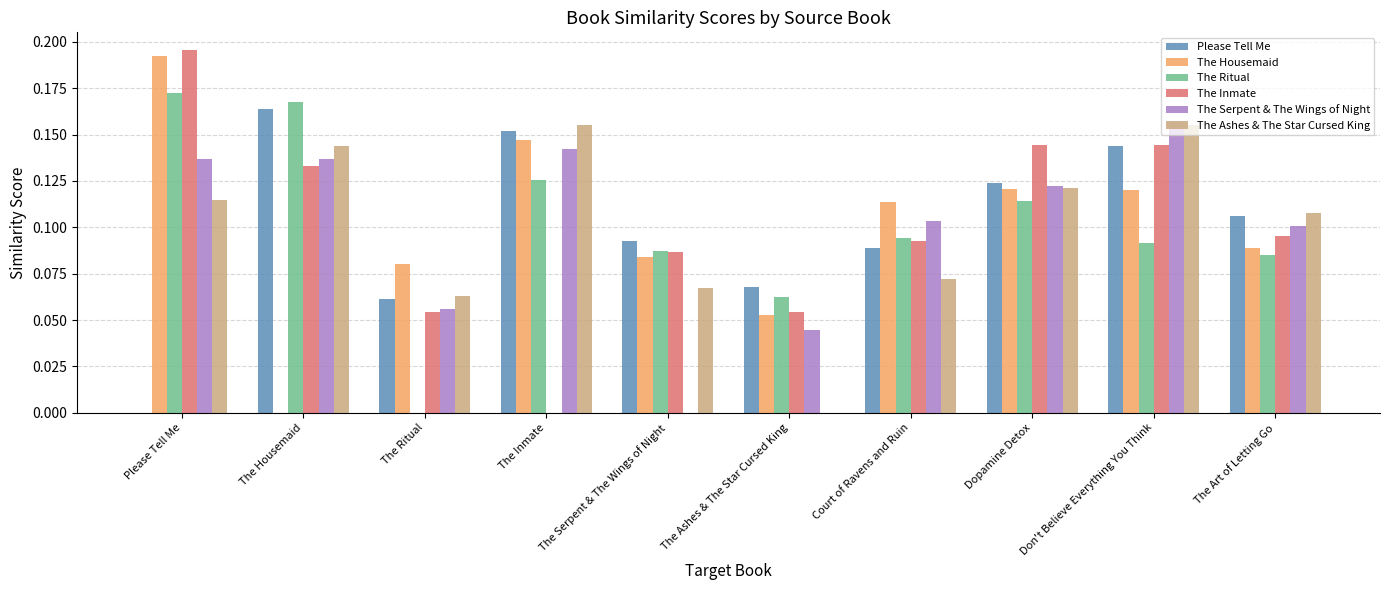

Is the value of The Housemaid at The Art of Letting Go greater than the value of The Ashes & The Star Cursed King at The Art of Letting Go?

No